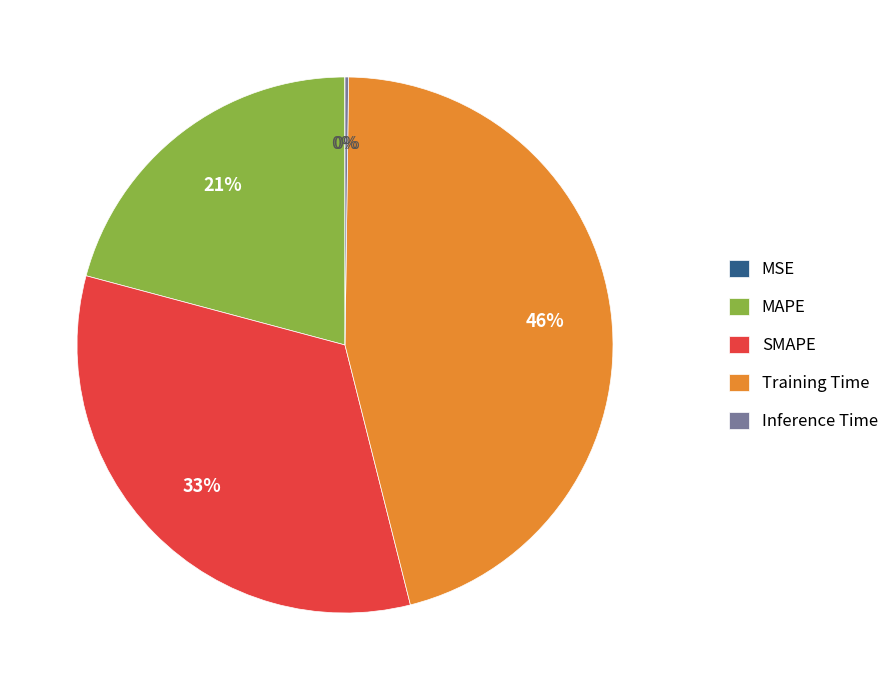

Is it true that MAPE is 21% of the pie?

True